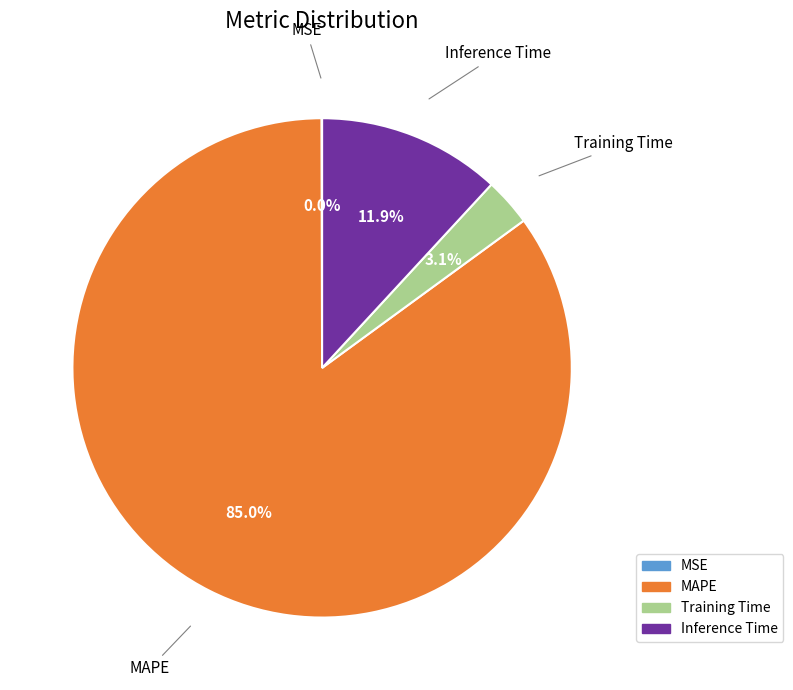

Which slice is the largest?

MAPE